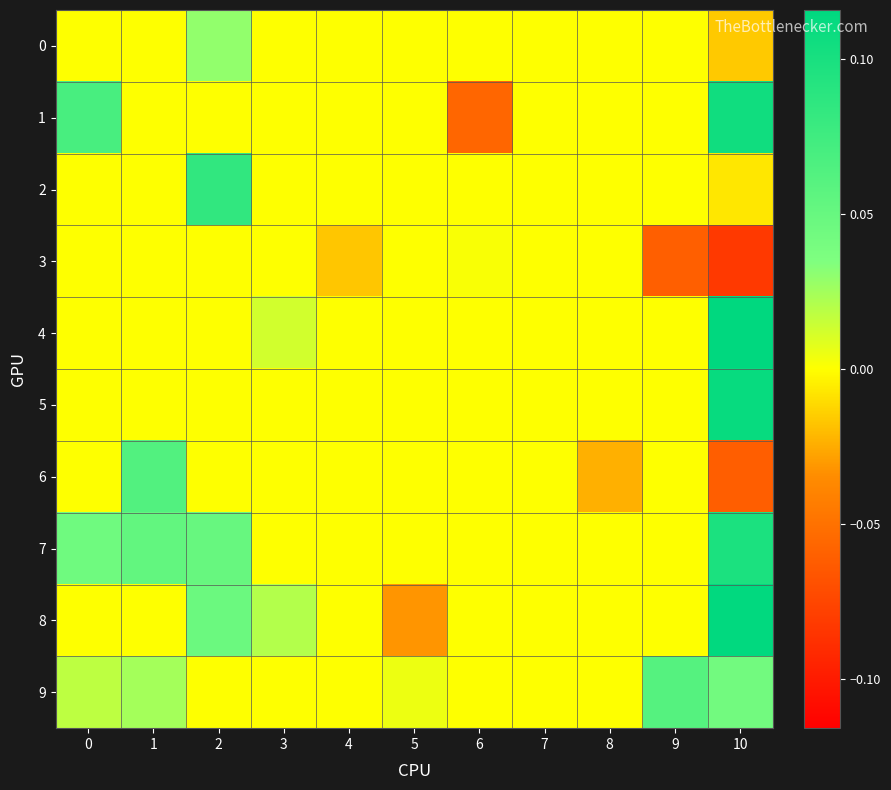

At which category is the sum across all series the highest?

10